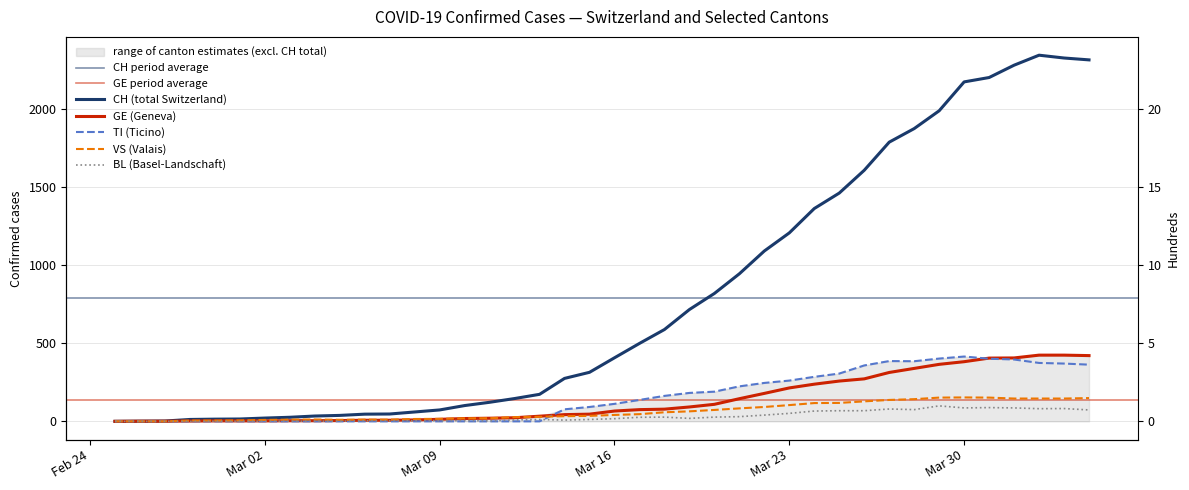

Which series has the largest range (max minus min)?

CH